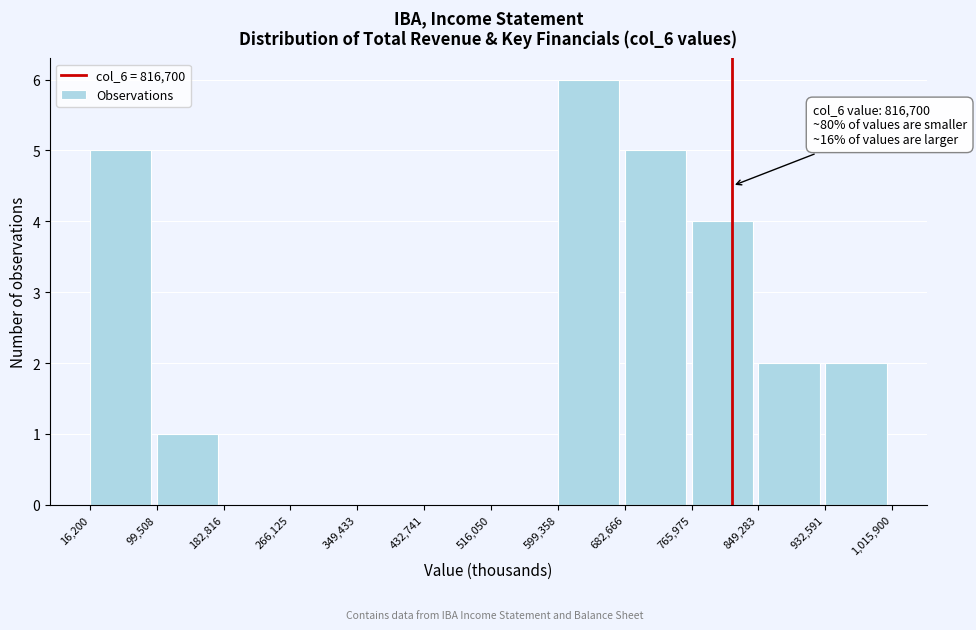

Over which range of the x-axis is the bar tallest?

599,358 to 682,666